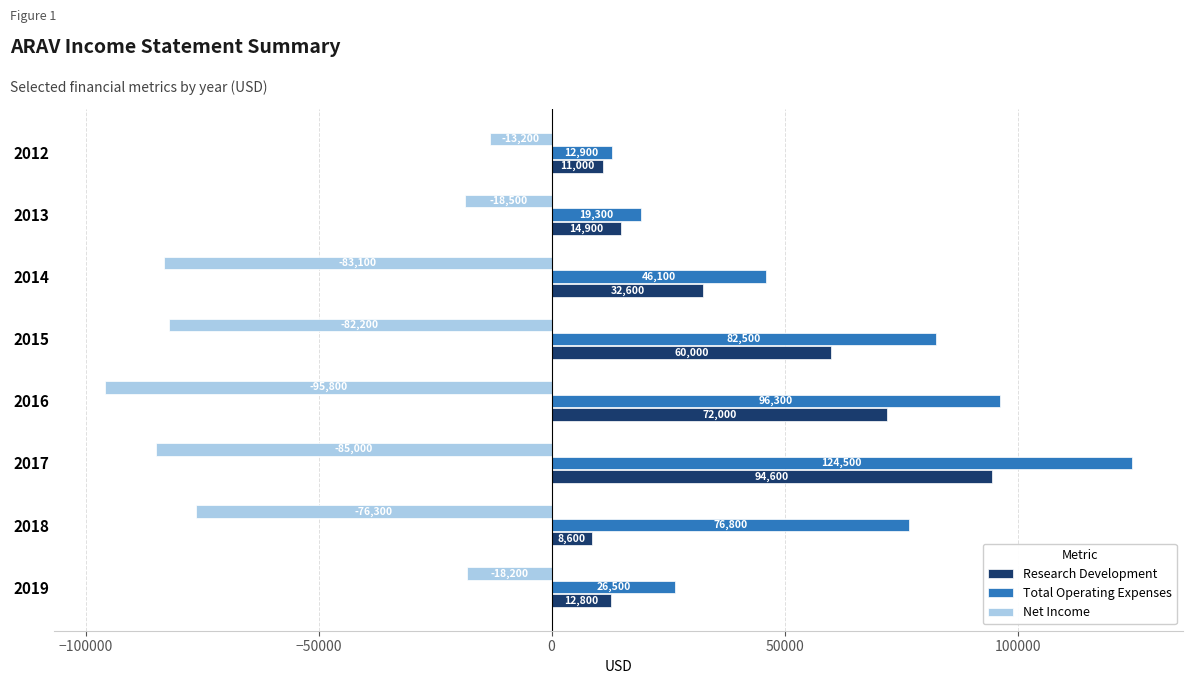

Which series has the largest range (max minus min)?

Total Operating Expenses